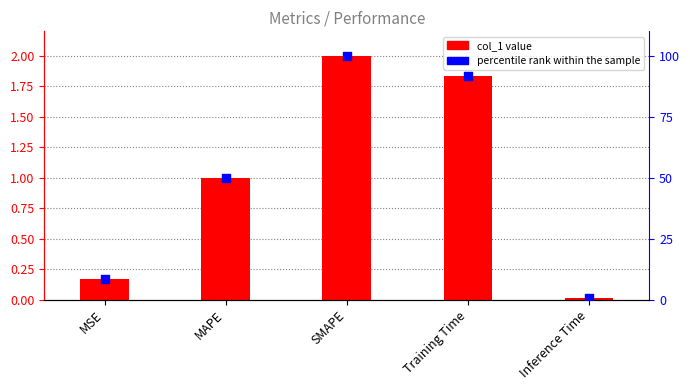

Is the value of col_1 at MSE greater than the value of percentile rank within the sample at MSE?

No